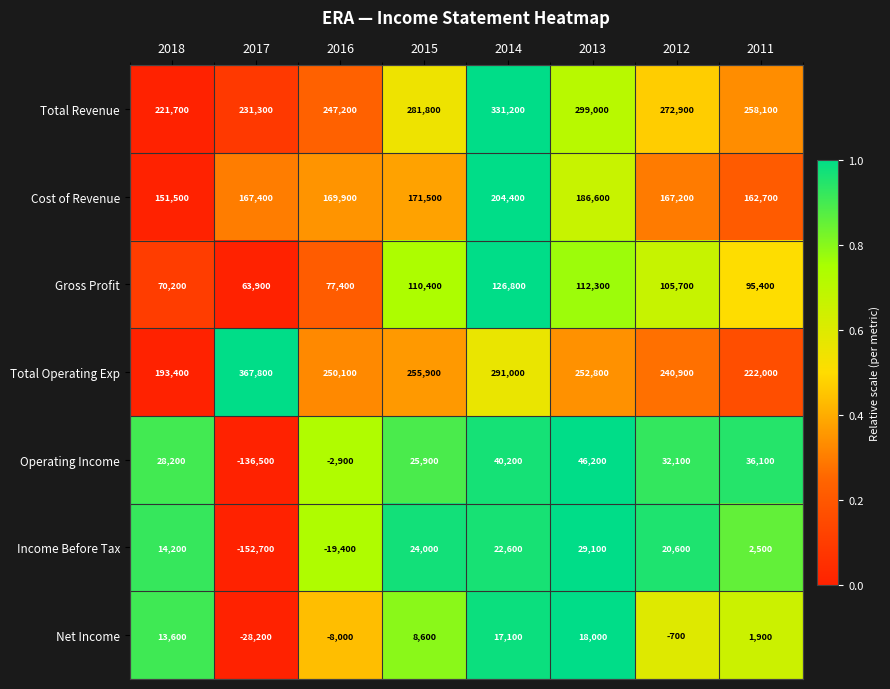

The Cost of Revenue series shows 204400 at 2014. True or false?

True